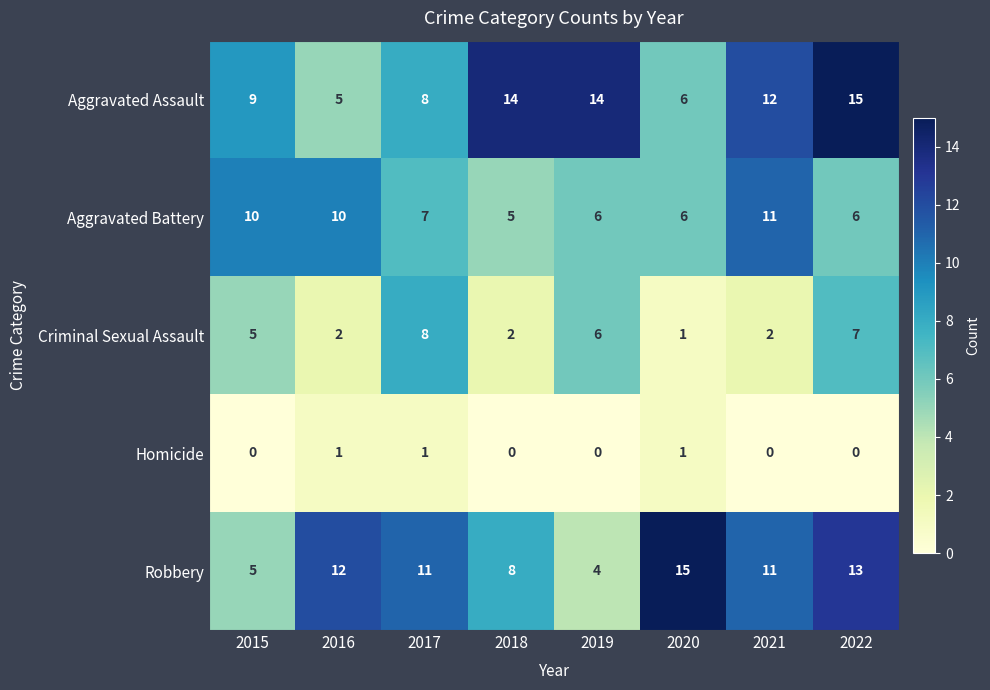

What is the sum of the Criminal Sexual Assault values at 2022 and 2015?

12